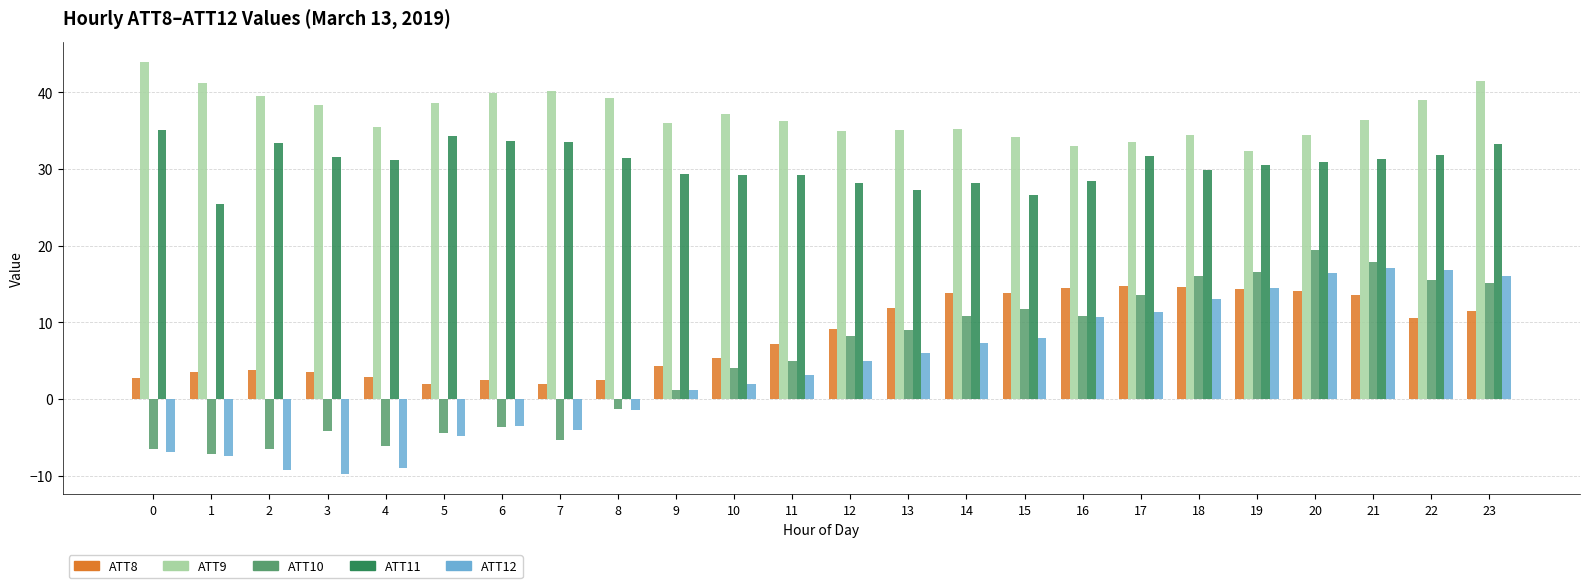

Is the value of ATT8 at 17 greater than the value of ATT9 at 14?

No